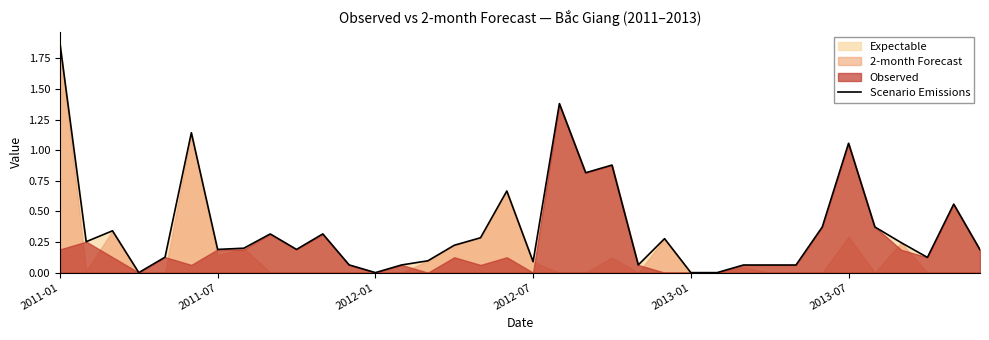

How many points are higher than both their immediate neighbors (excluding endpoints)?

10